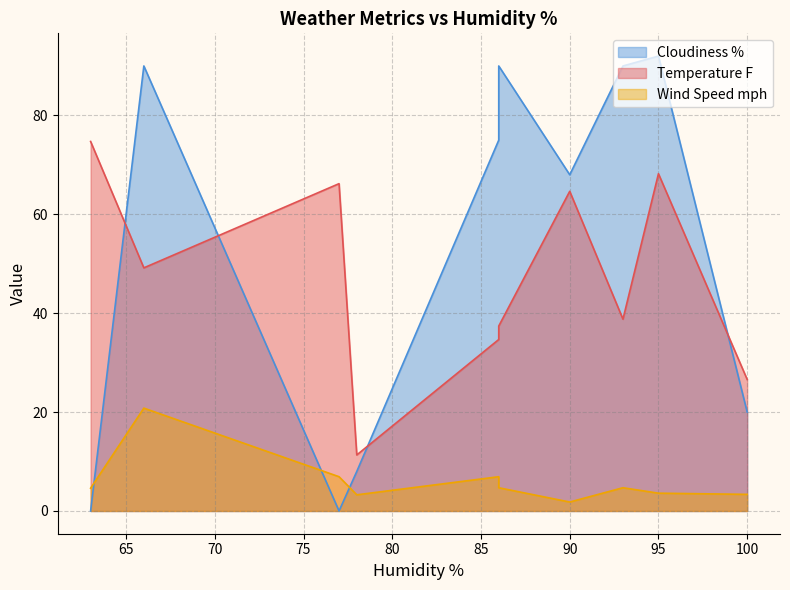

The Wind Speed mph series shows 6.9 at 77. True or false?

True